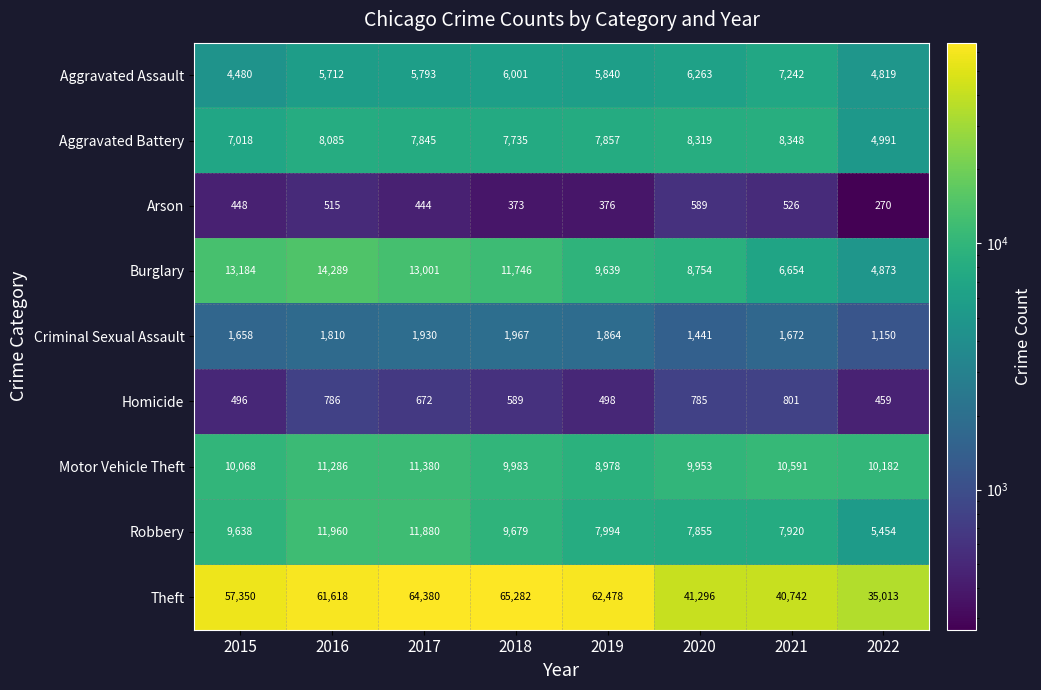

Rank the series by their maximum value, from lowest to highest.

Arson, Homicide, Criminal Sexual Assault, Aggravated Assault, Aggravated Battery, Motor Vehicle Theft, Robbery, Burglary, Theft